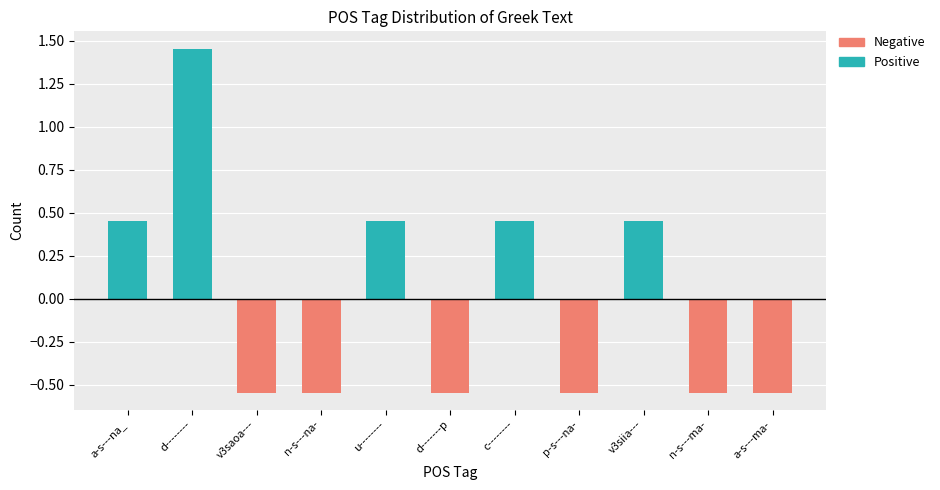

At which category is the sum across all series the highest?

d--------